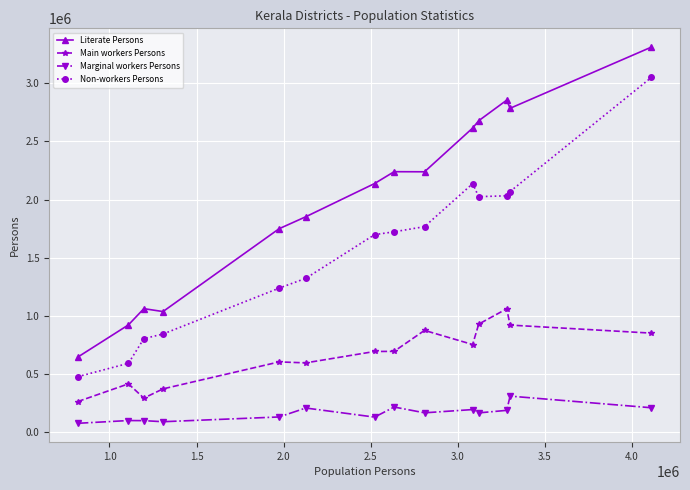

Which series has the widest spread of values?

Literate Persons